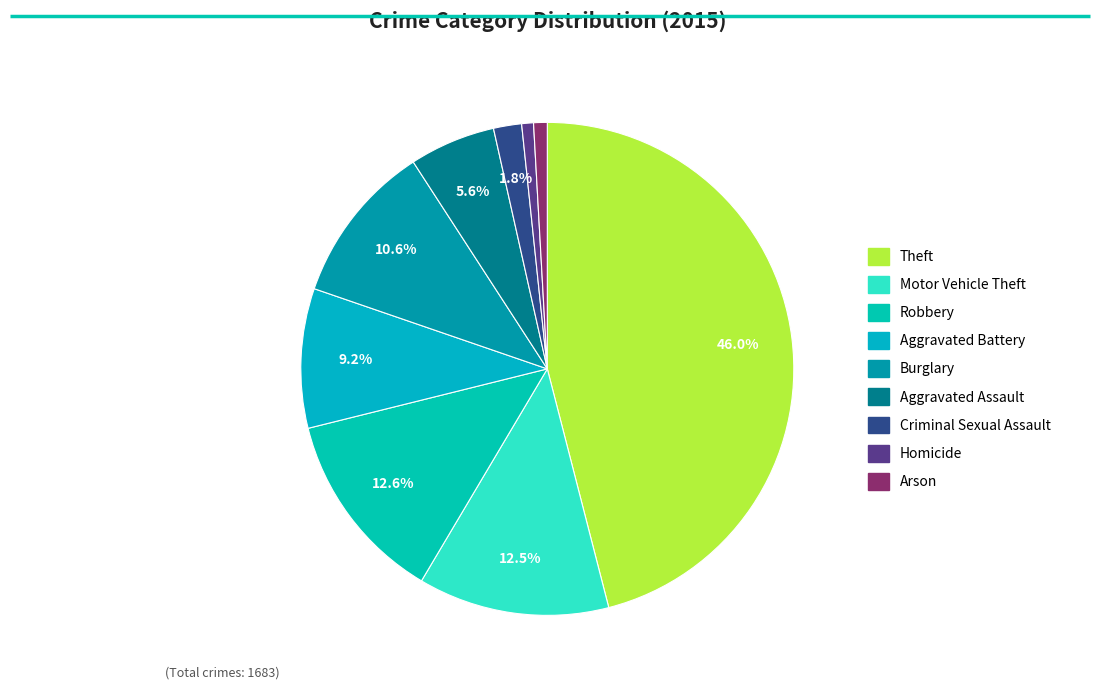

How much of the chart is everything except Robbery?

87.4%